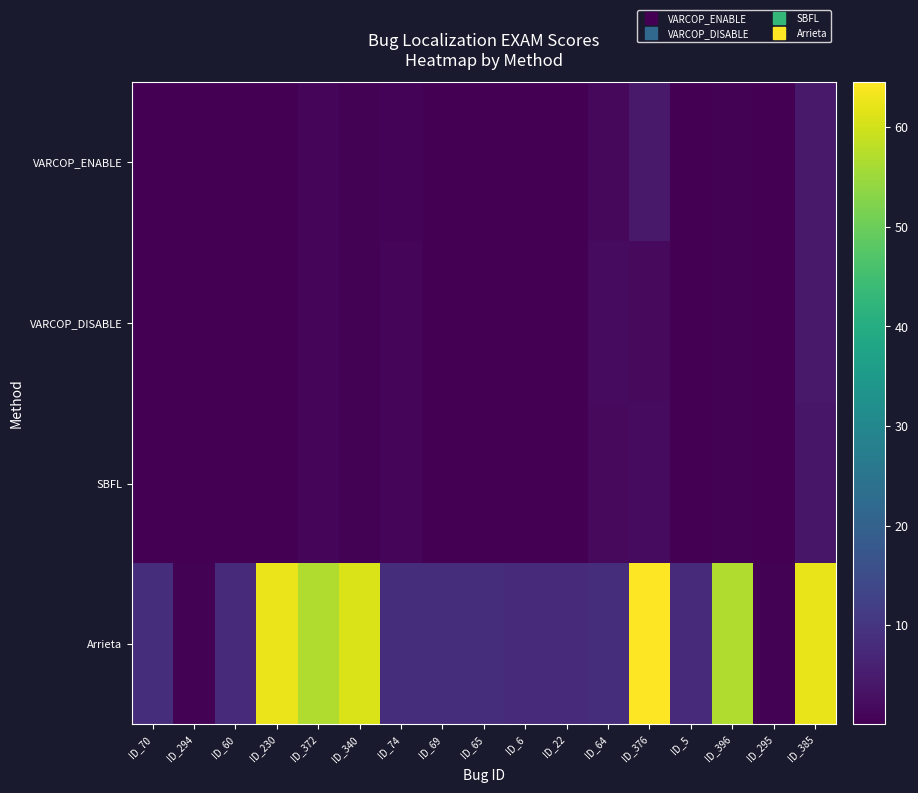

What is the total value across all series at ID_60?

7.9